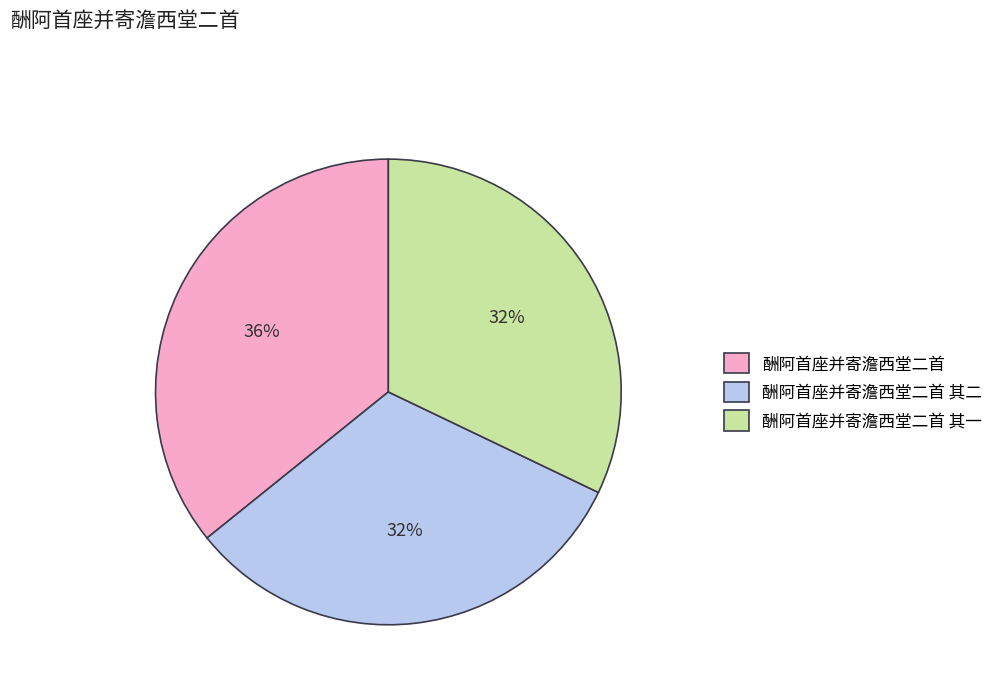

To the nearest percent, what is the combined percentage of 酬阿首座并寄澹西堂二首 and 酬阿首座并寄澹西堂二首 其二?

68%